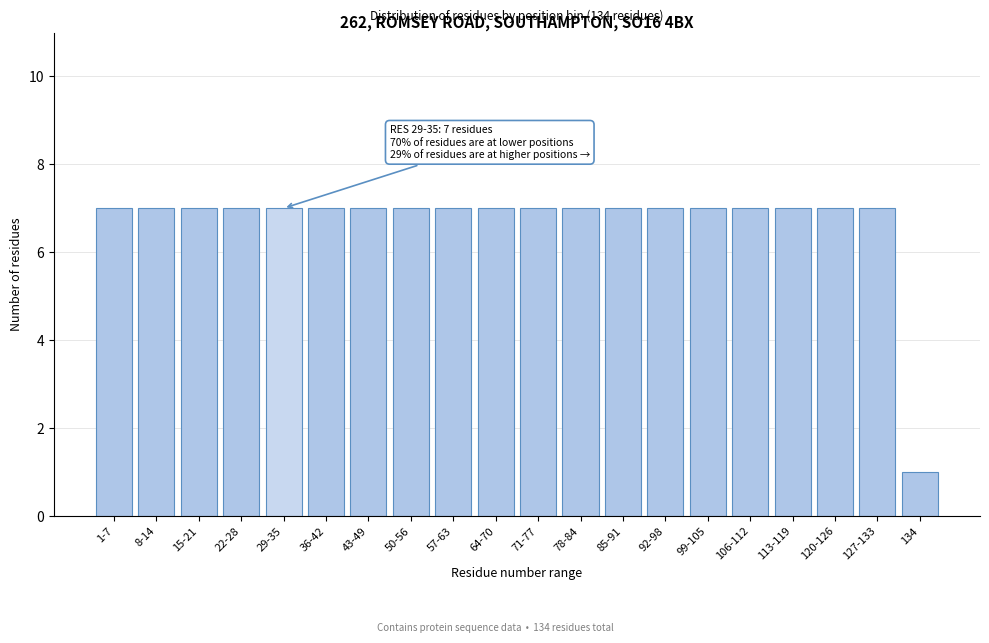

Reading left to right, what are all the values shown in this chart?

7	7	7	7	7	7	7	7	7	7	7	7	7	7	7	7	7	7	7	1